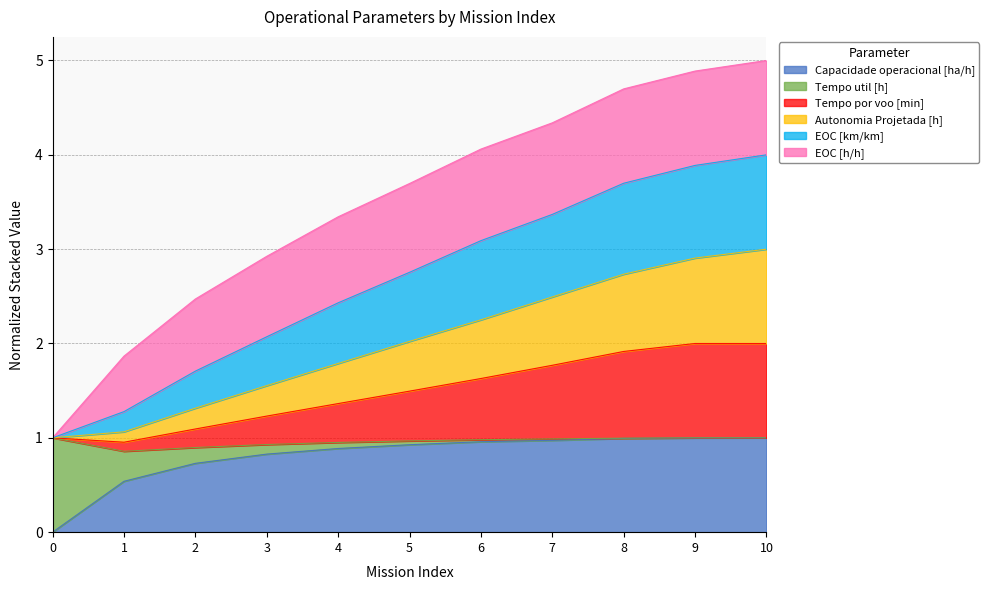

True or false: EOC [km/km] and Tempo por voo [min] cross at least once.

False